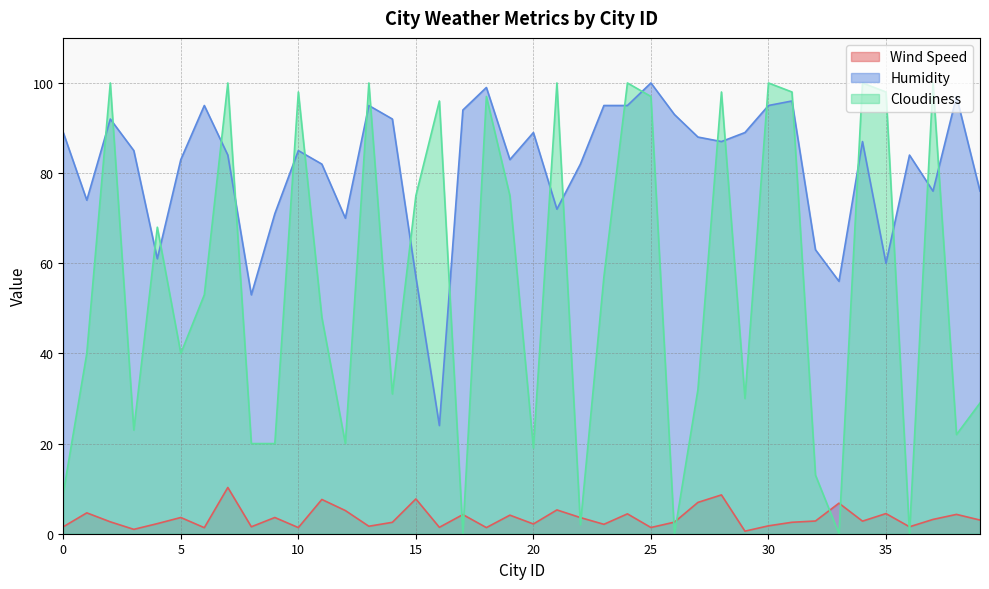

Reading left to right, list all the values displayed in this chart.

Wind Speed: 0=1.5	1=4.6	2=2.6	3=1.0	4=2.2	5=3.6	6=1.3	7=10.3	8=1.5	9=3.6	10=1.4	11=7.6	12=5.1	13=1.7	14=2.5	15=7.7	16=1.4	17=4.2	18=1.4	19=4.1	20=2.2	21=5.3	22=3.6	23=2.1	24=4.4	25=1.4	26=2.6	27=7.0	28=8.6	29=0.6	30=1.8	31=2.5	32=2.8	33=6.8	34=2.8	35=4.5	36=1.5	37=3.2	38=4.3	39=3.0
Humidity: 0=89.0	1=74.0	2=92.0	3=85.0	4=61.0	5=83.0	6=95.0	7=84.0	8=53.0	9=71.0	10=85.0	11=82.0	12=70.0	13=95.0	14=92.0	15=57.0	16=24.0	17=94.0	18=99.0	19=83.0	20=89.0	21=72.0	22=82.0	23=95.0	24=95.0	25=100.0	26=93.0	27=88.0	28=87.0	29=89.0	30=95.0	31=96.0	32=63.0	33=56.0	34=87.0	35=60.0	36=84.0	37=76.0	38=97.0	39=76.0
Cloudiness: 0=9.0	1=40.0	2=100.0	3=23.0	4=68.0	5=40.0	6=53.0	7=100.0	8=20.0	9=20.0	10=98.0	11=48.0	12=20.0	13=100.0	14=31.0	15=75.0	16=96.0	17=0.0	18=97.0	19=75.0	20=19.0	21=100.0	22=2.0	23=57.0	24=100.0	25=97.0	26=0.0	27=32.0	28=98.0	29=30.0	30=100.0	31=98.0	32=13.0	33=0.0	34=100.0	35=98.0	36=0.0	37=100.0	38=22.0	39=29.0